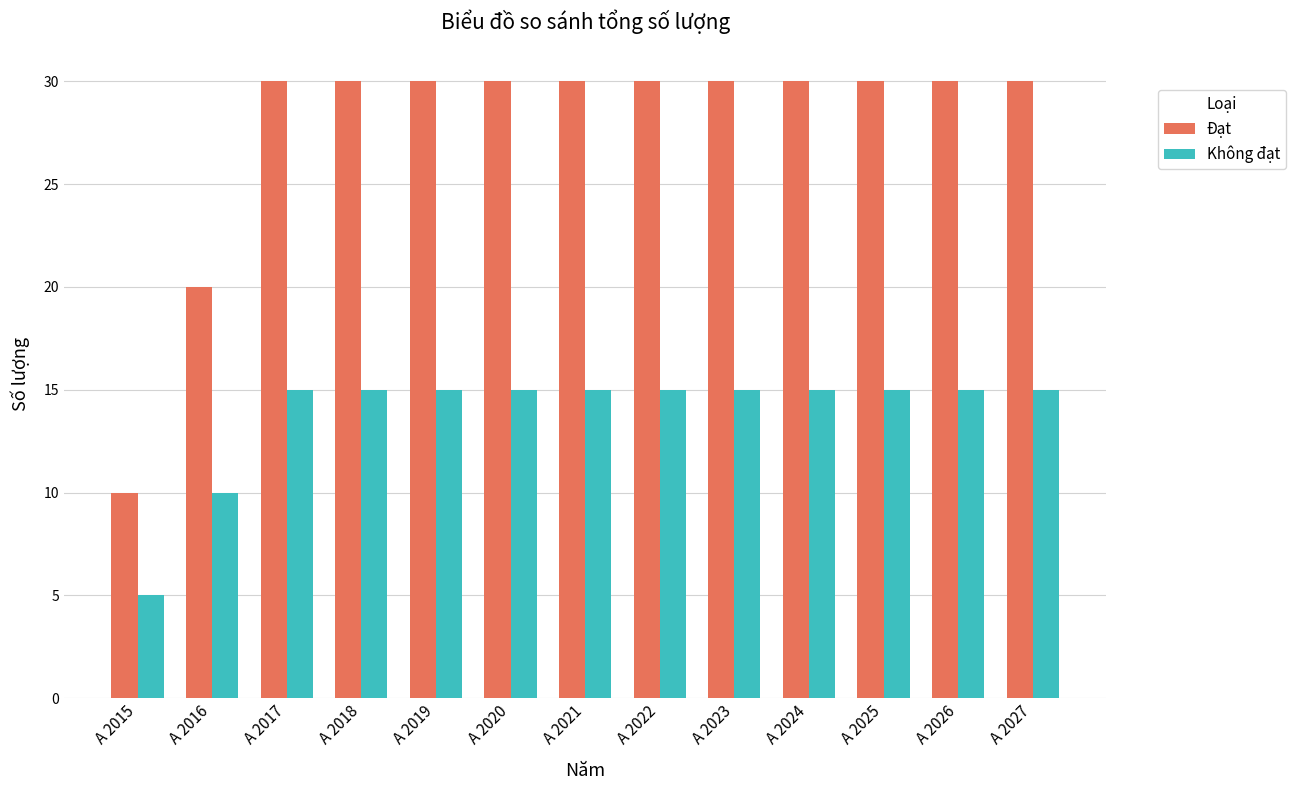

What is the value of the Không đạt bar at the 6th from the left?

15